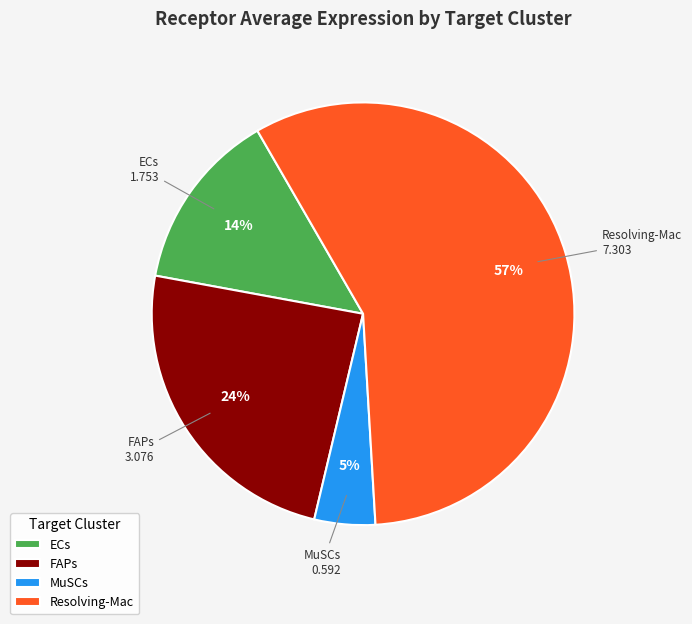

To the nearest percent, what is the combined percentage of MuSCs and FAPs?

29%